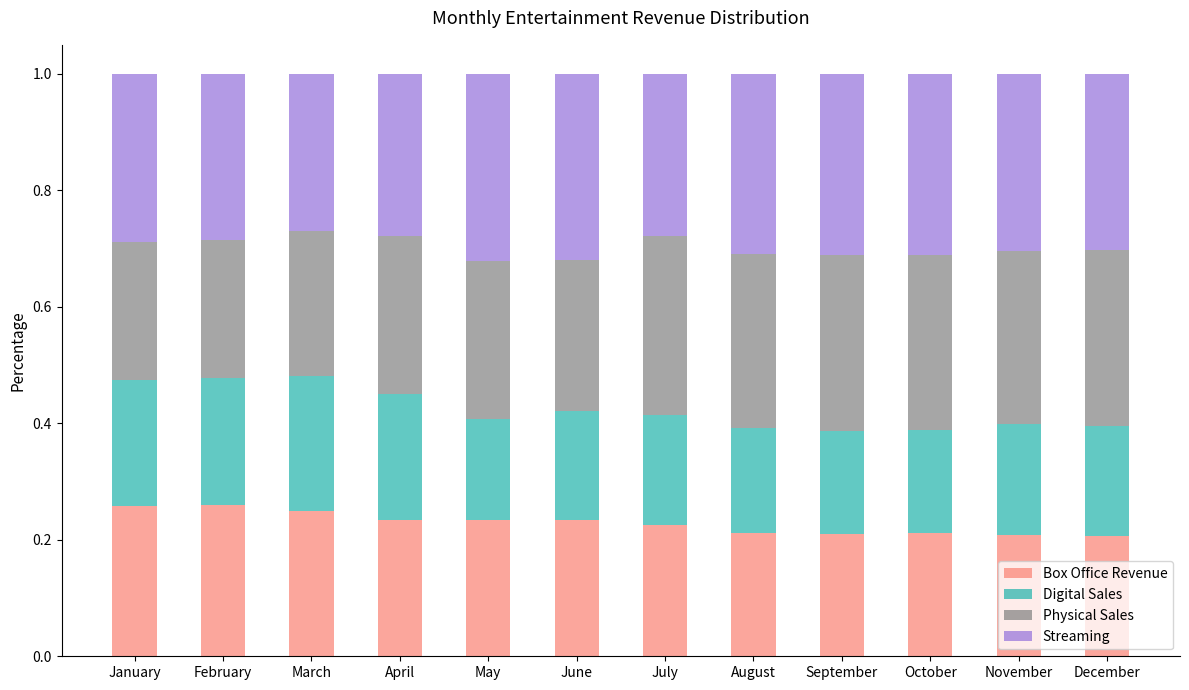

What is the total value across all series at June?

1.0